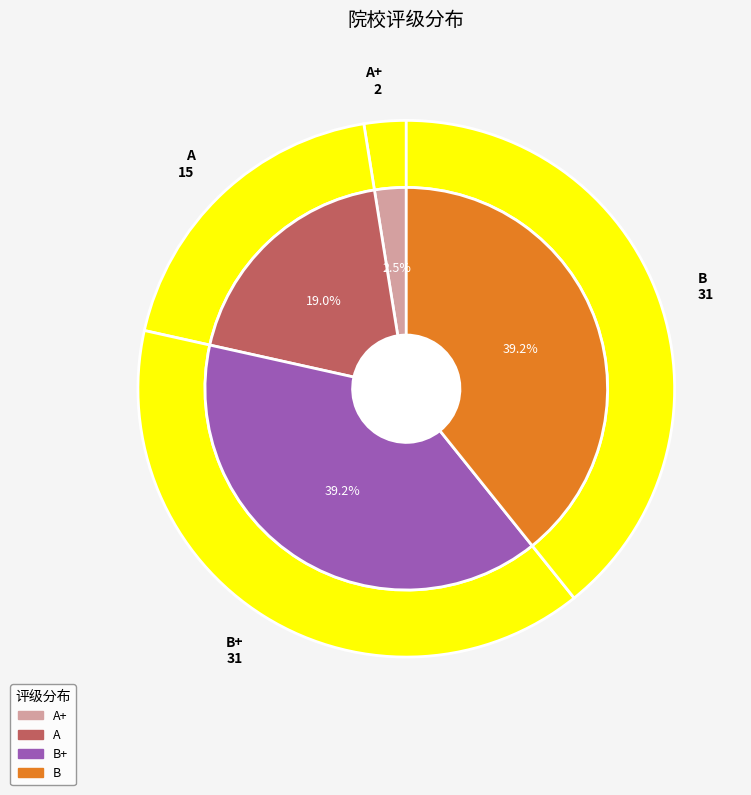

What is the ratio of the value at B+ to the value at B?

1.0